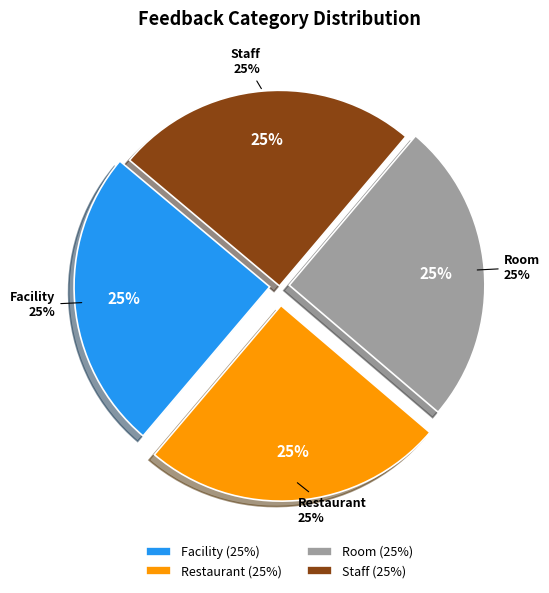

The Staff slice represents 15% of the pie. True or false?

False